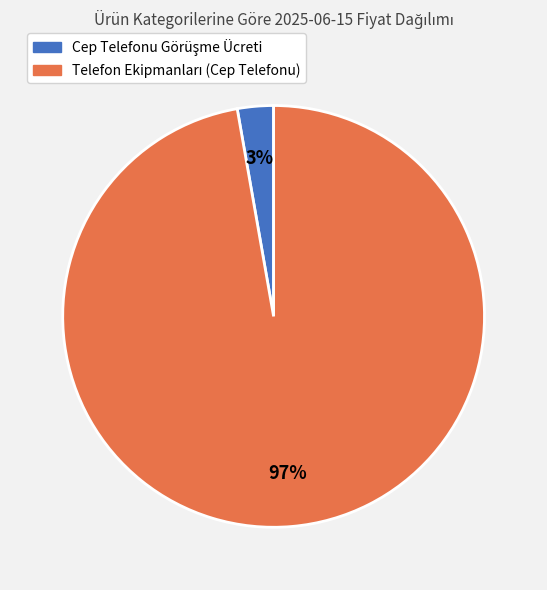

To the nearest percent, what is the difference between the largest and smallest slice percentages?

94%